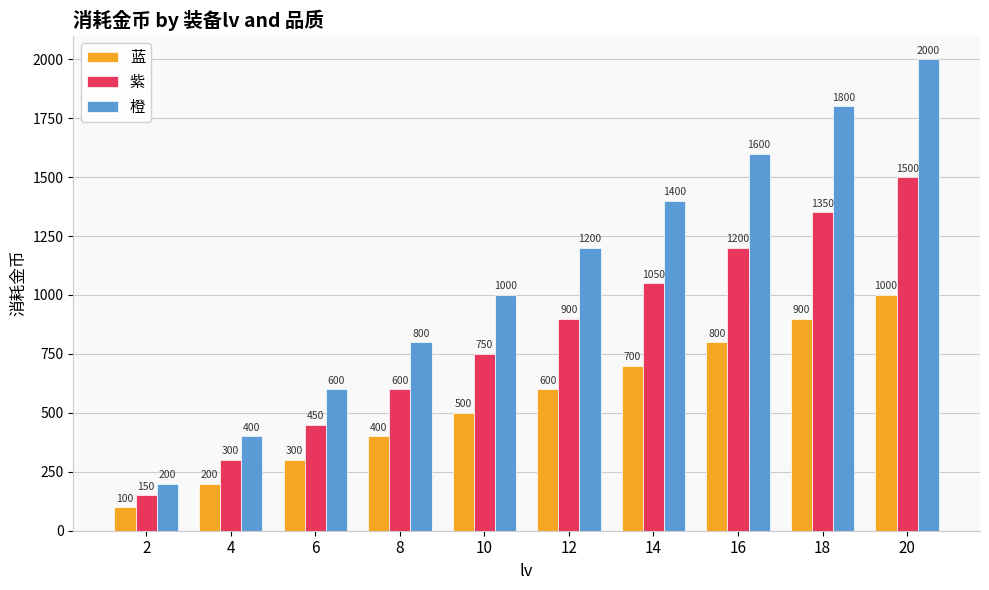

How many values in the 蓝 series are below 600?

5